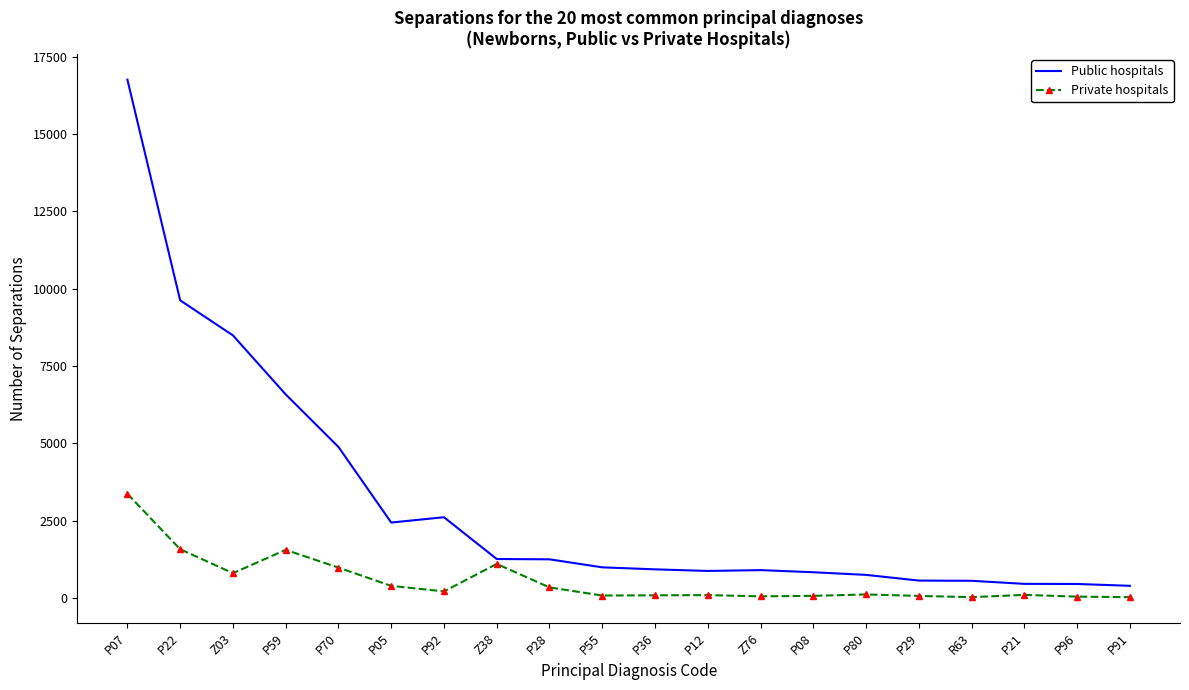

How many lines are shown in the chart?

2